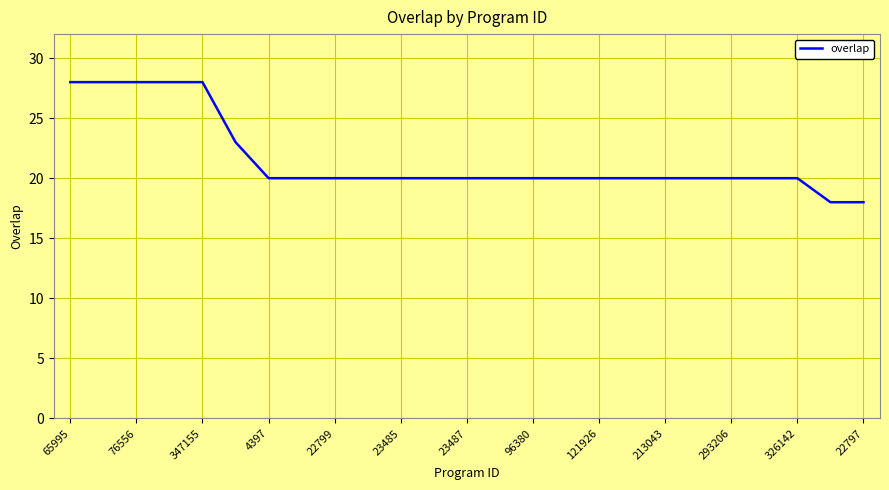

What is the minimum value shown in the chart?

18